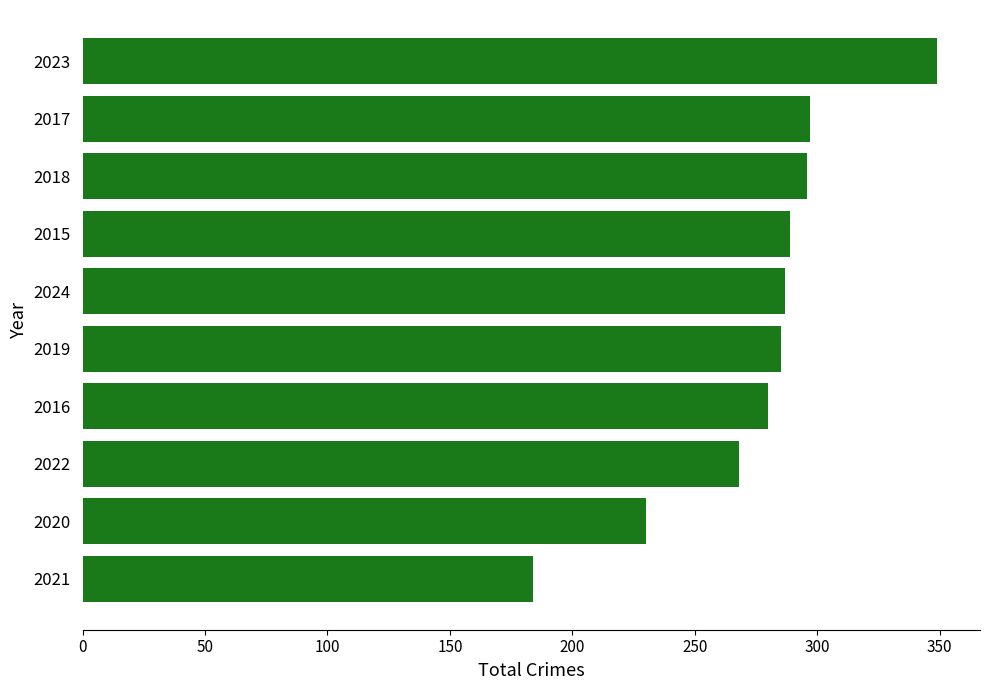

What is the change in value from 2023 to 2015?

-60